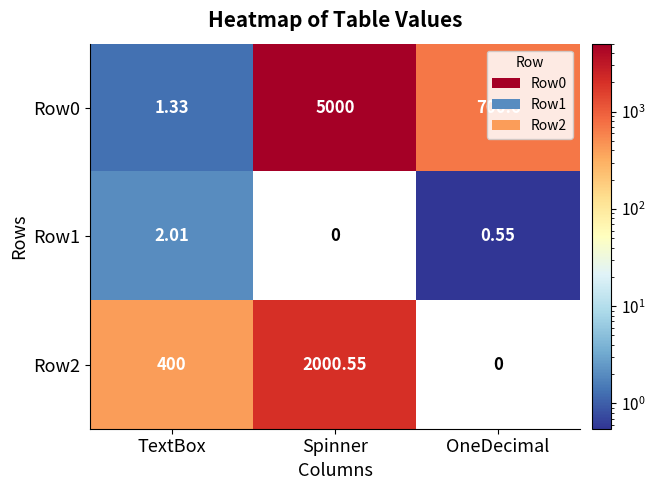

List the labels in order of Row2 value, largest first.

Spinner, TextBox, OneDecimal